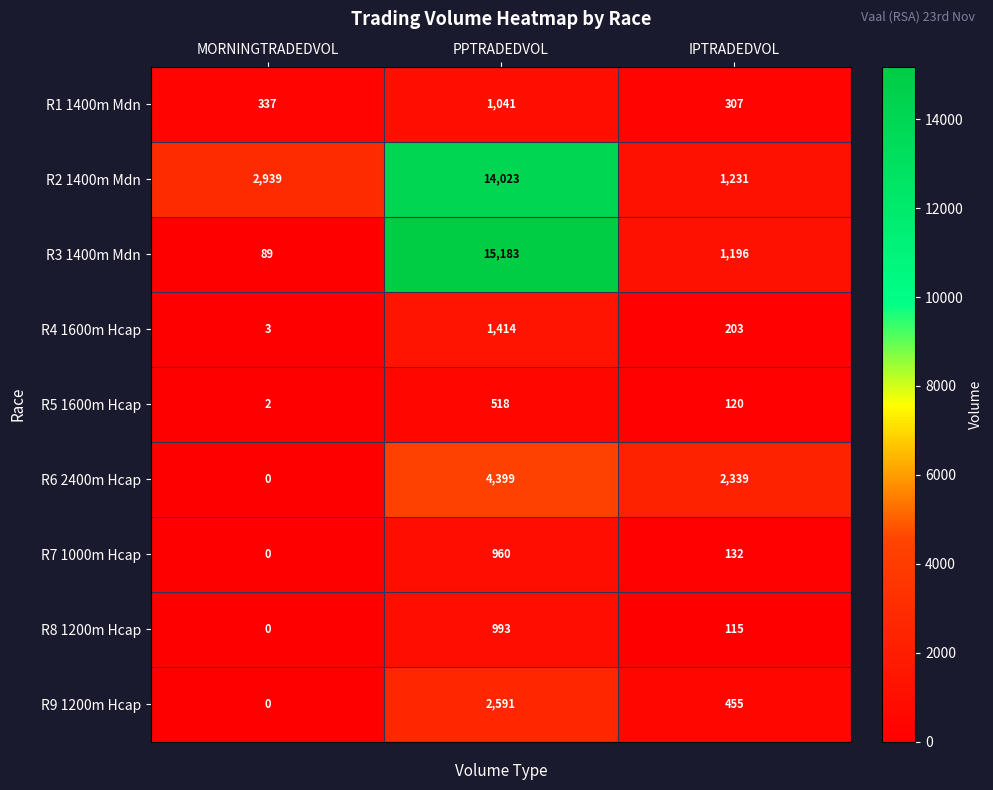

Between PPTRADEDVOL and IPTRADEDVOL, which series saw the biggest shift?

R3 1400m Mdn